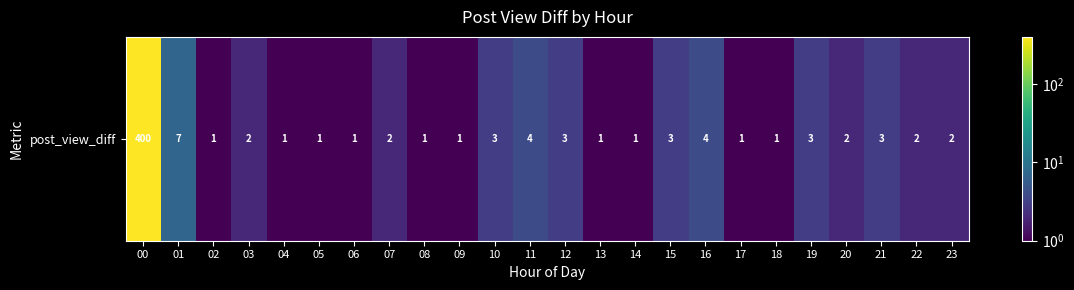

Rank the categories by value from highest to lowest.

00, 01, 11, 16, 10, 12, 15, 19, 21, 03, 07, 20, 22, 23, 02, 04, 05, 06, 08, 09, 13, 14, 17, 18